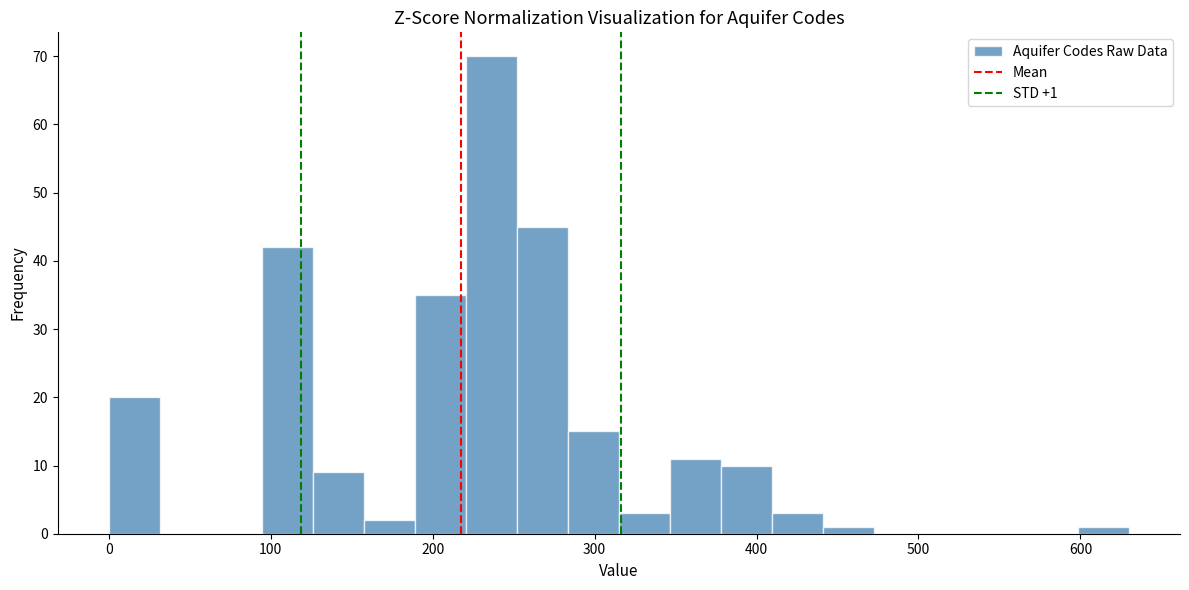

Around what value on the x-axis is the tallest bar? Give the approximate position of its centre, as read against the axis.

240